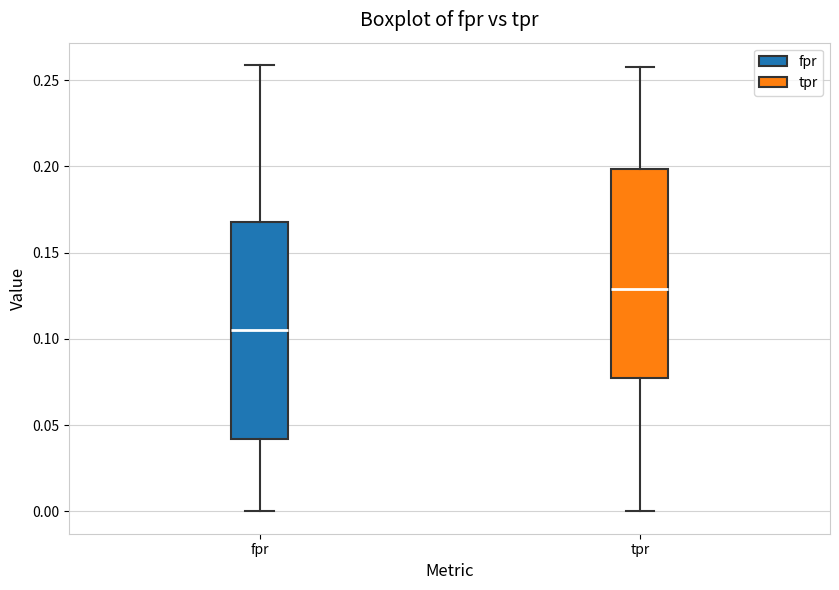

Which box has the highest median line?

tpr